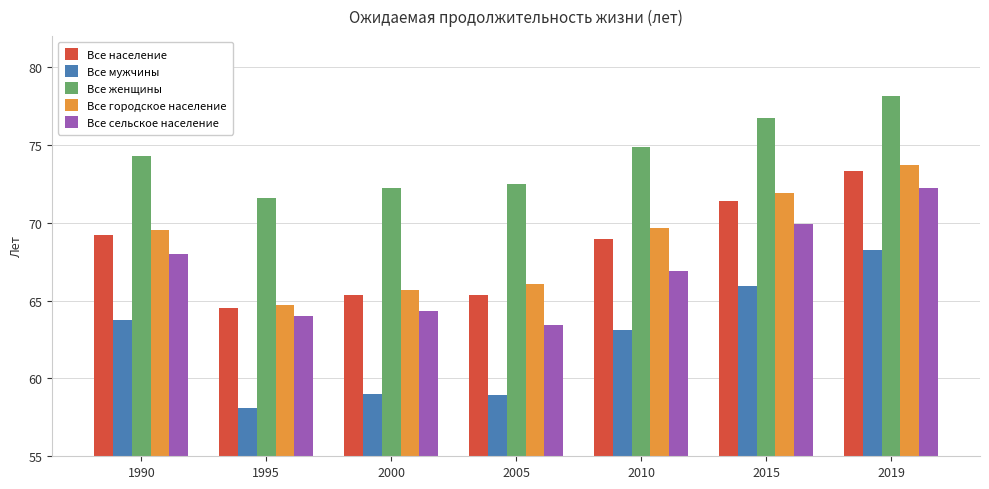

What is the greatest value displayed?

78.2